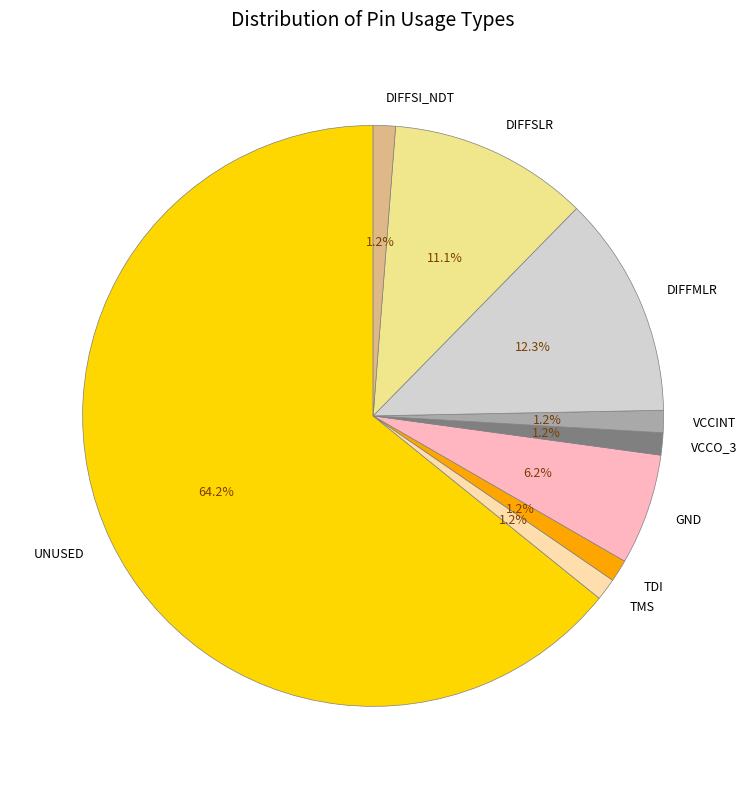

Count the number of slices in the pie.

9